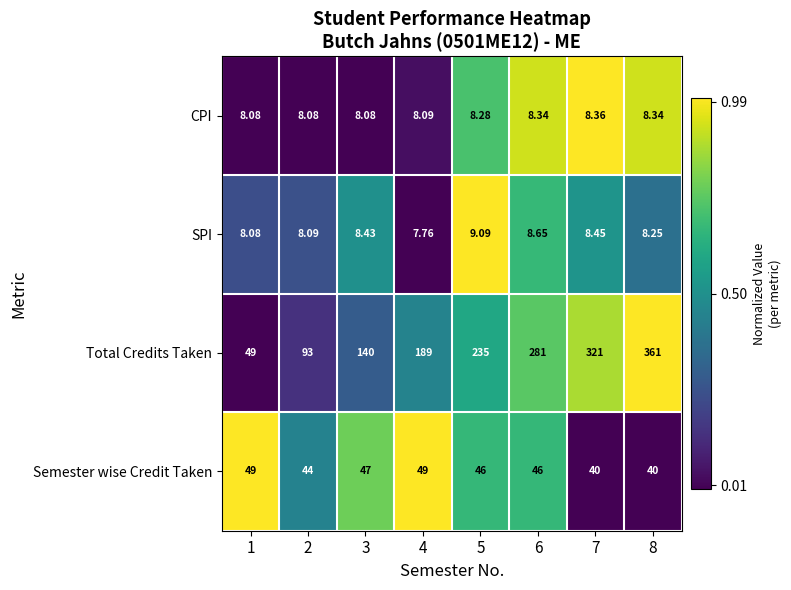

How many series are shown in this chart?

4